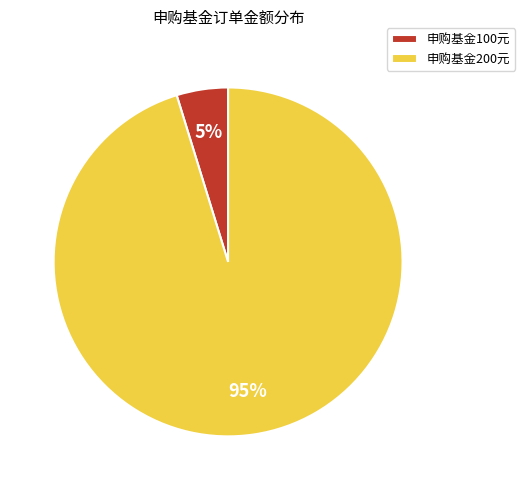

To the nearest percent, what is the average slice percentage?

50%